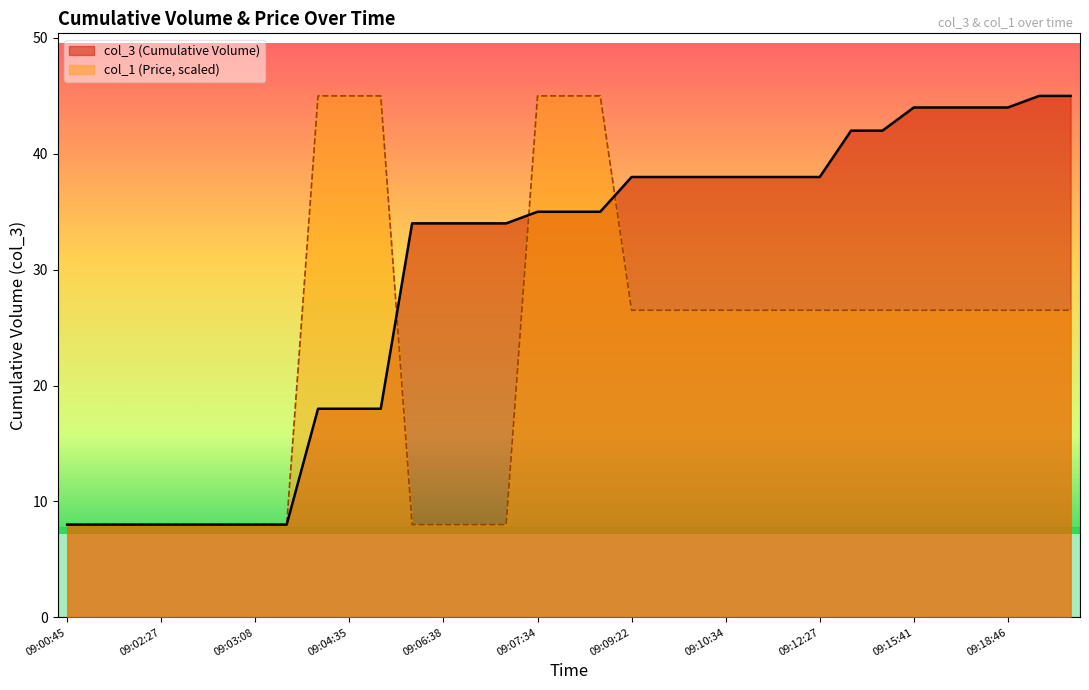

How many values in the col_3 (Cumulative Volume) series exceed 35?

15